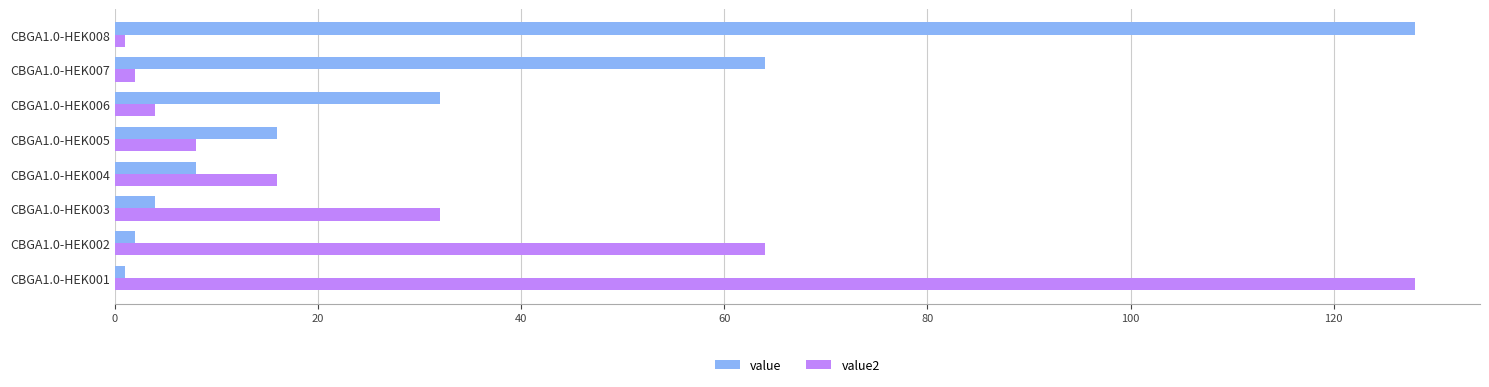

True or false: value has a value of 64 at CBGA1.0-HEK007.

True